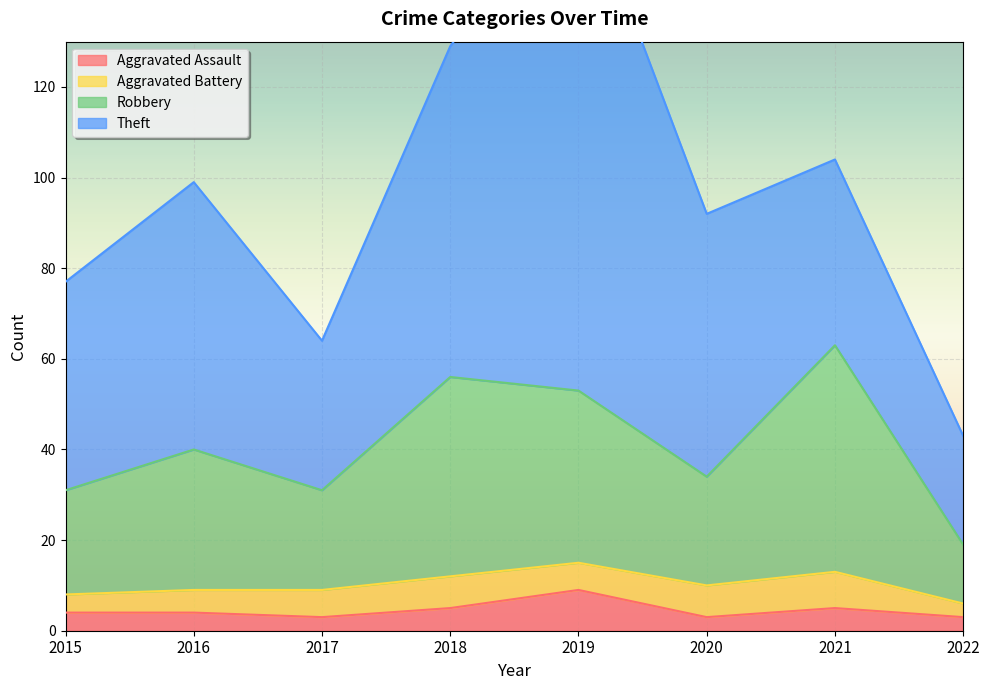

Rank the categories by Aggravated Assault value from lowest to highest.

2017, 2020, 2022, 2015, 2016, 2018, 2021, 2019